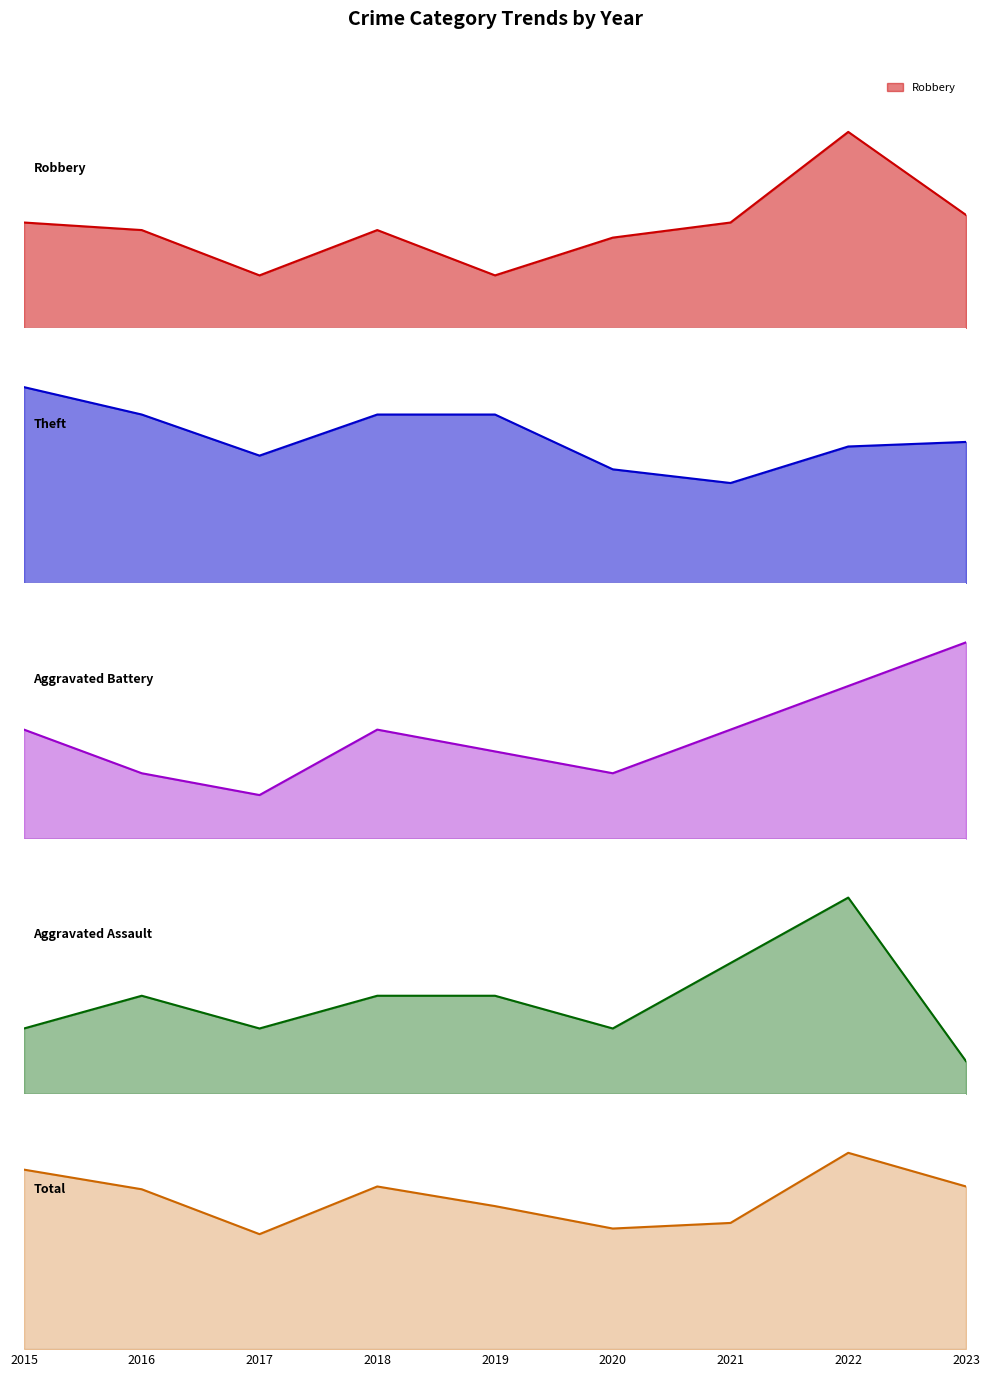

True or false: Total and Aggravated Battery cross at least once.

False